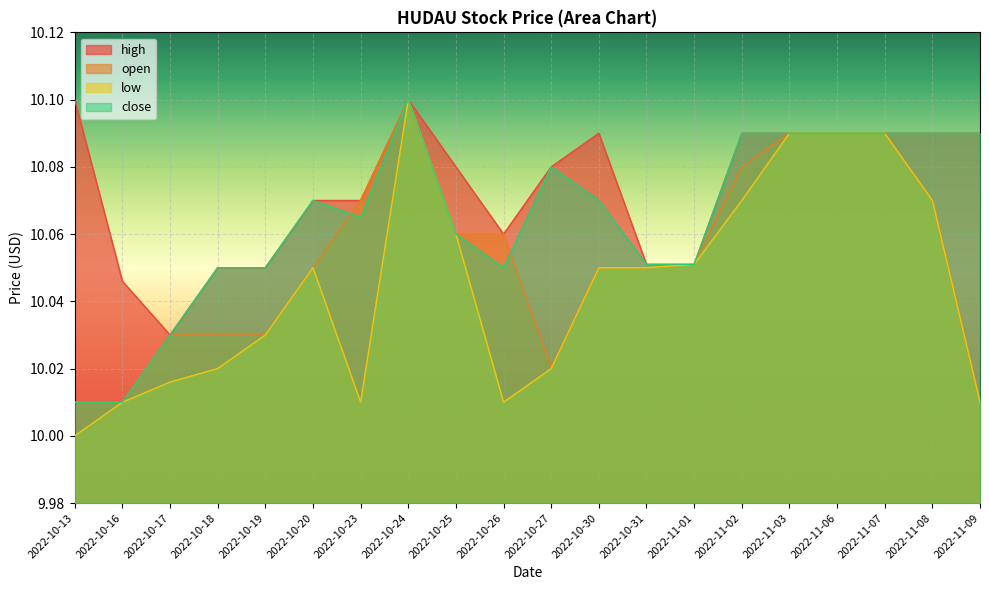

What is the label of the 20th point from the right?

2022-10-13